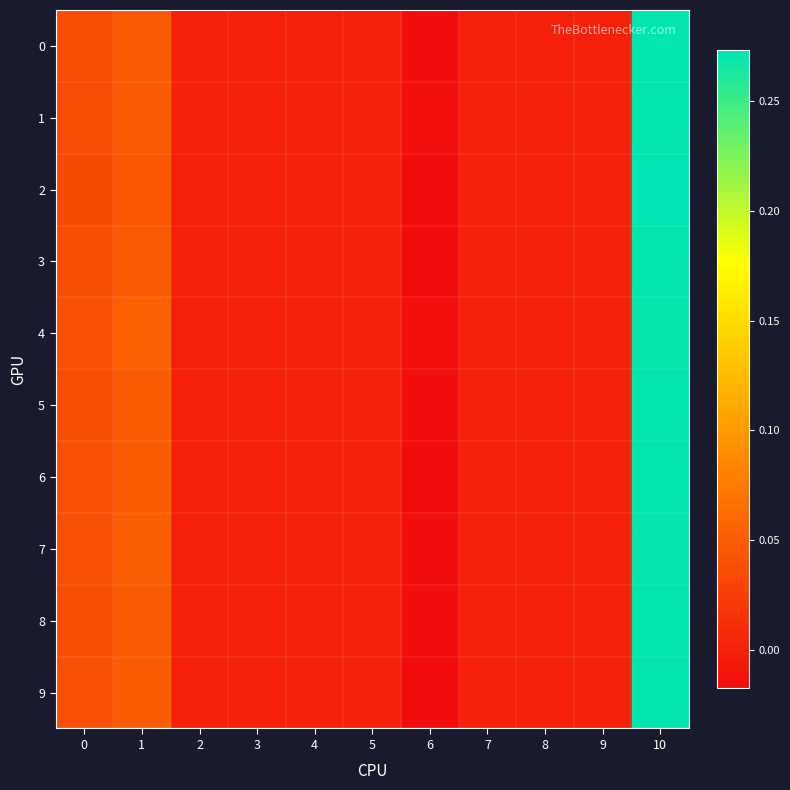

Reading left to right, transcribe all the data shown in this chart.

0: 0=0.0	1=0.0	2=0.0	3=0.0	4=0.0	5=0.0	6=-0.0	7=0.0	8=0.0	9=0.0	10=0.3
1: 0=0.0	1=0.0	2=0.0	3=0.0	4=0.0	5=0.0	6=-0.0	7=0.0	8=0.0	9=0.0	10=0.3
2: 0=0.0	1=0.0	2=0.0	3=0.0	4=0.0	5=0.0	6=-0.0	7=0.0	8=0.0	9=0.0	10=0.3
3: 0=0.0	1=0.0	2=0.0	3=0.0	4=0.0	5=0.0	6=-0.0	7=0.0	8=0.0	9=0.0	10=0.3
4: 0=0.0	1=0.1	2=0.0	3=0.0	4=0.0	5=0.0	6=-0.0	7=0.0	8=0.0	9=0.0	10=0.3
5: 0=0.0	1=0.0	2=0.0	3=0.0	4=0.0	5=0.0	6=-0.0	7=0.0	8=0.0	9=0.0	10=0.3
6: 0=0.0	1=0.0	2=0.0	3=0.0	4=0.0	5=0.0	6=-0.0	7=0.0	8=0.0	9=0.0	10=0.3
7: 0=0.0	1=0.1	2=0.0	3=0.0	4=0.0	5=0.0	6=-0.0	7=0.0	8=0.0	9=0.0	10=0.3
8: 0=0.0	1=0.0	2=0.0	3=0.0	4=0.0	5=0.0	6=-0.0	7=0.0	8=0.0	9=0.0	10=0.3
9: 0=0.0	1=0.1	2=0.0	3=0.0	4=0.0	5=0.0	6=-0.0	7=0.0	8=0.0	9=0.0	10=0.3